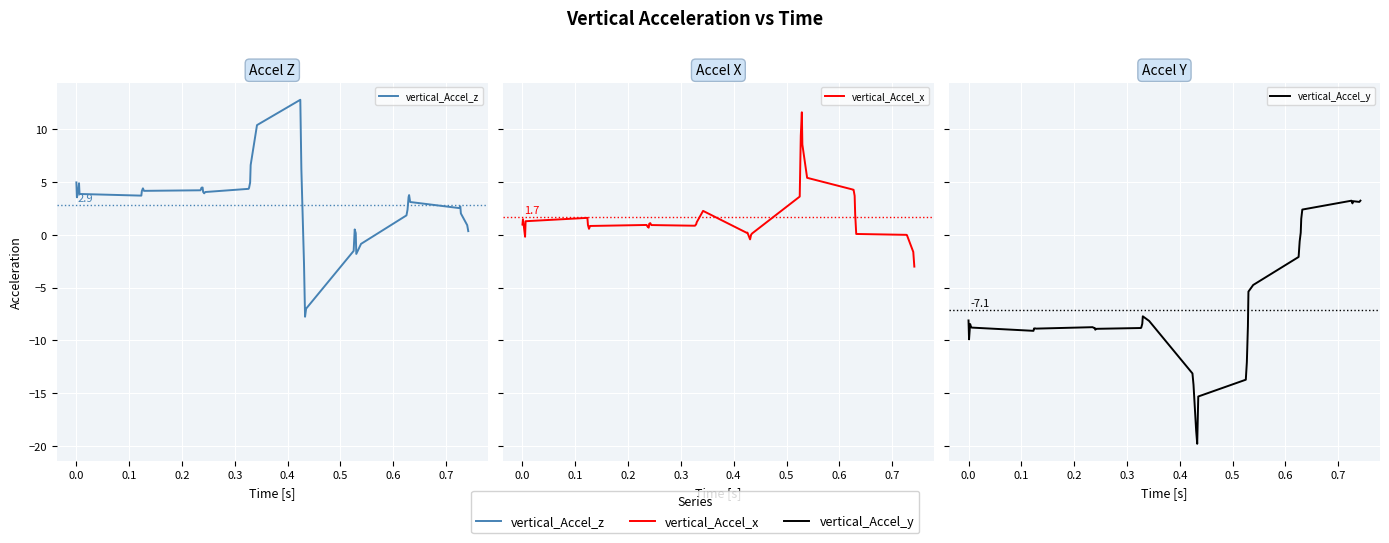

After their last crossing, which series has the higher values: vertical_Accel_z or vertical_Accel_y?

vertical_Accel_y